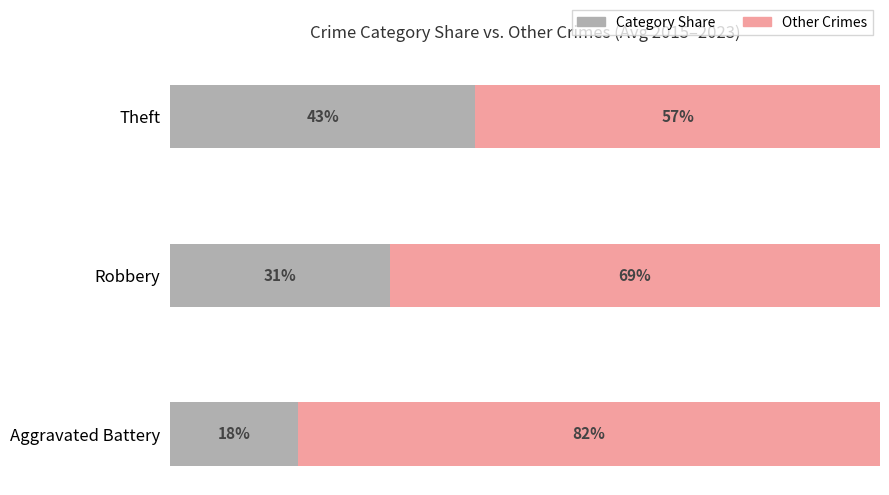

List the labels in order of Category Share value, smallest first.

Aggravated Battery, Robbery, Theft